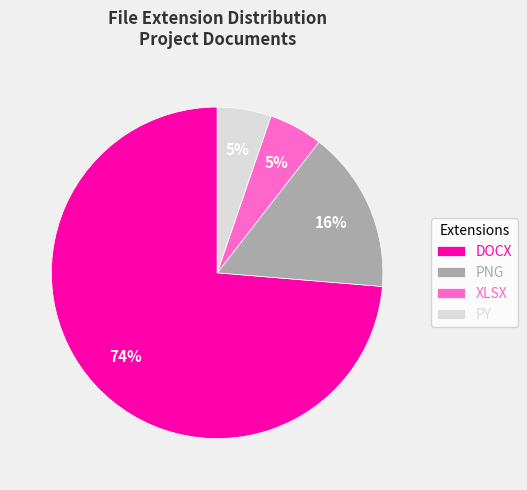

What is the largest slice in the pie chart?

DOCX